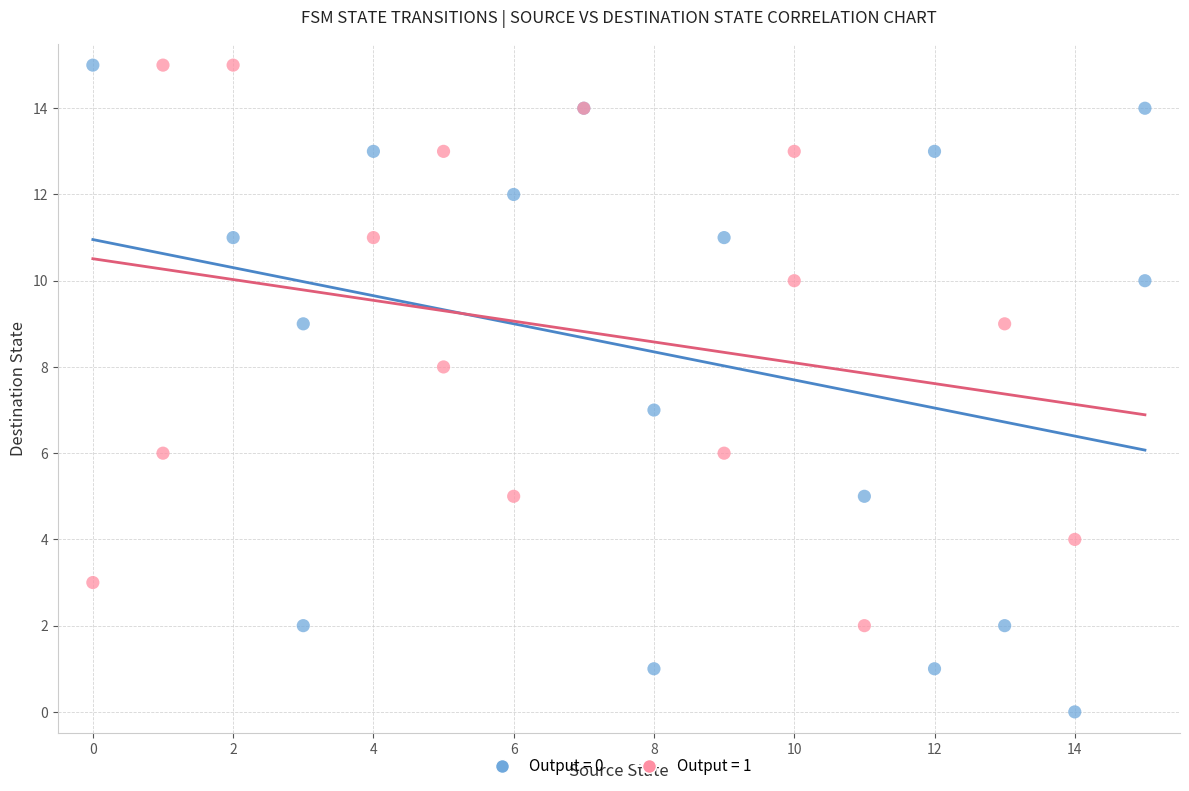

Which series has the widest spread of Y values?

Output = 0